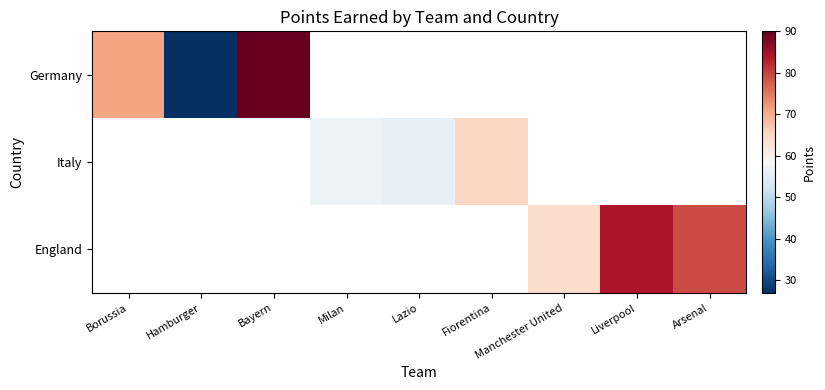

How many values in the Italy series exceed 57?

1